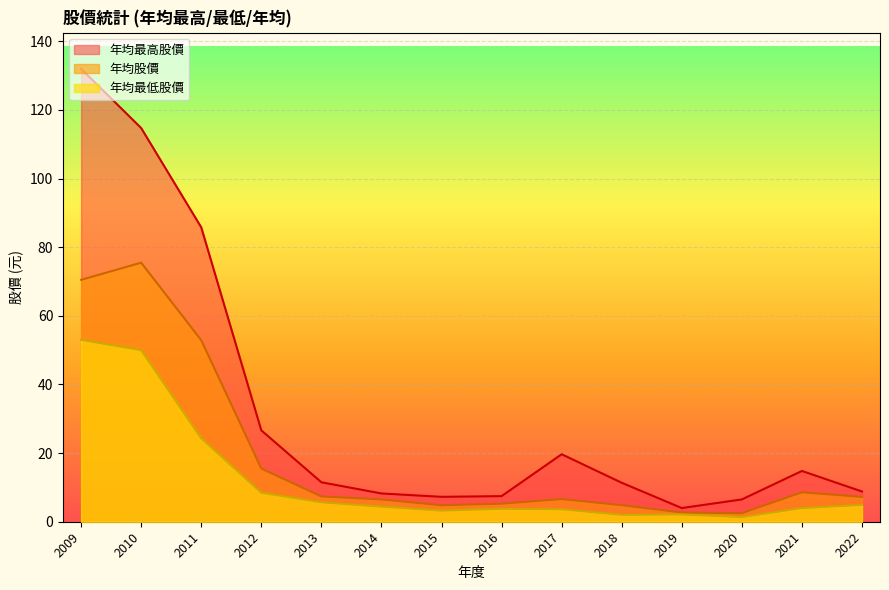

True or false: 年均最高股價 and 年均股價 intersect in this chart.

False